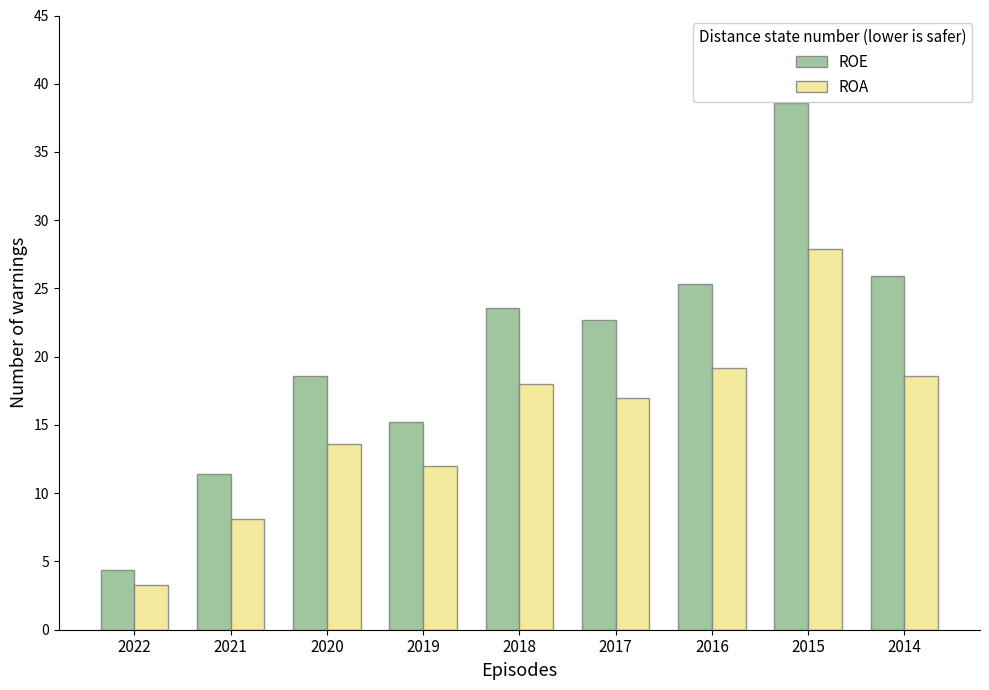

List the series in order of their overall mean, lowest first.

ROA, ROE